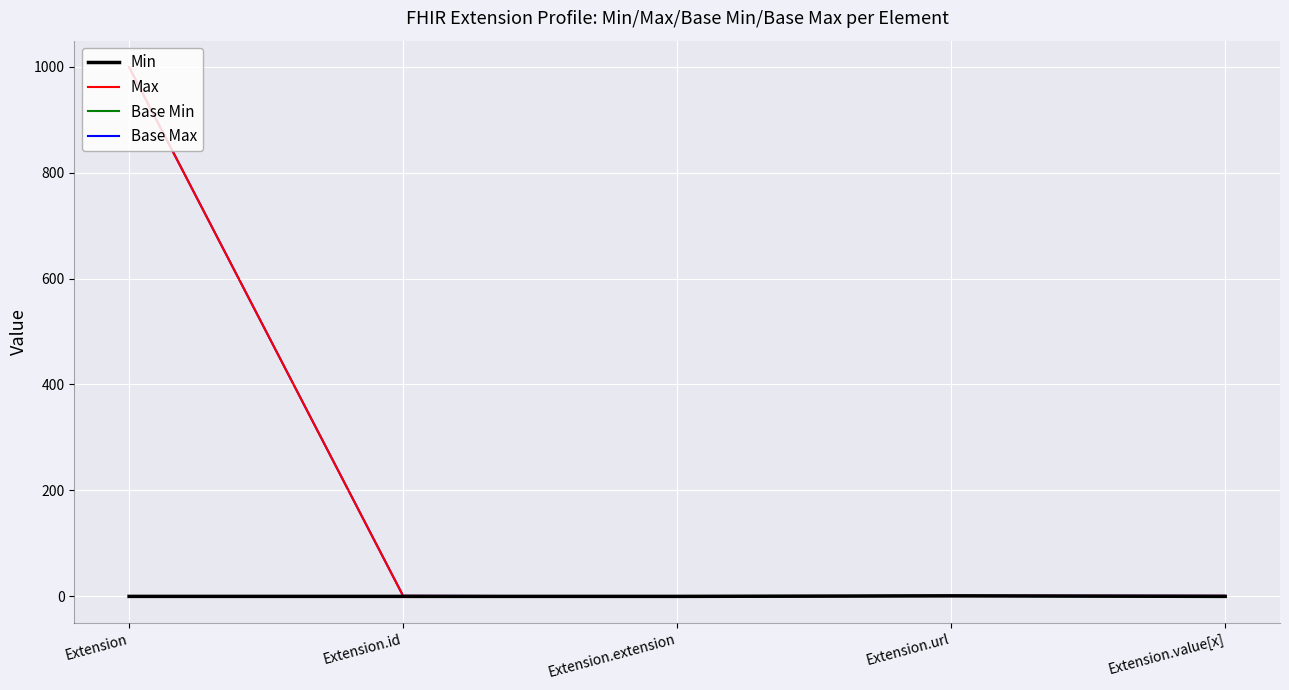

Does the chart display data point markers on the line(s)?

No